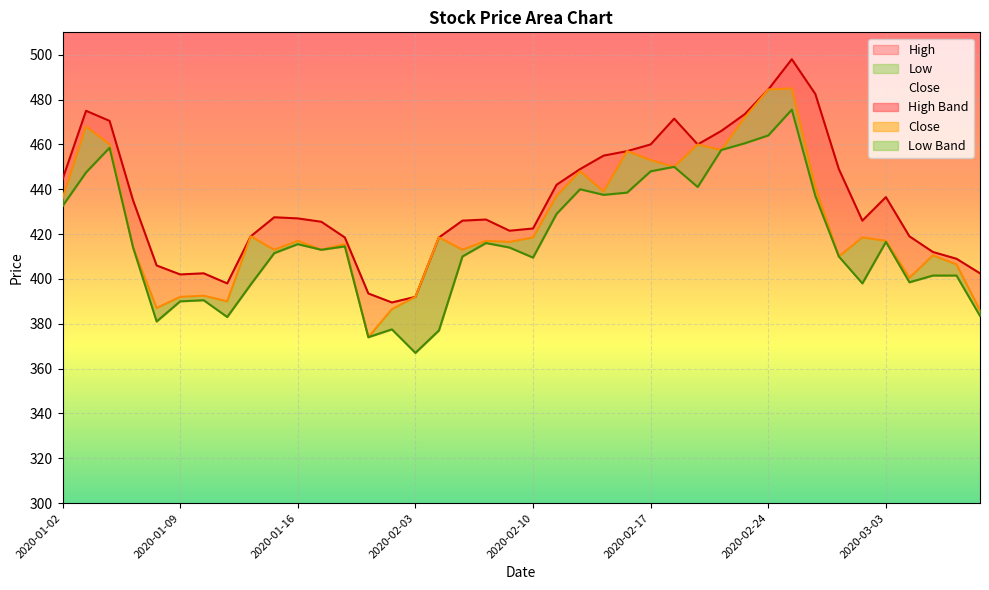

At which category is the sum across all series the highest?

2020-02-25